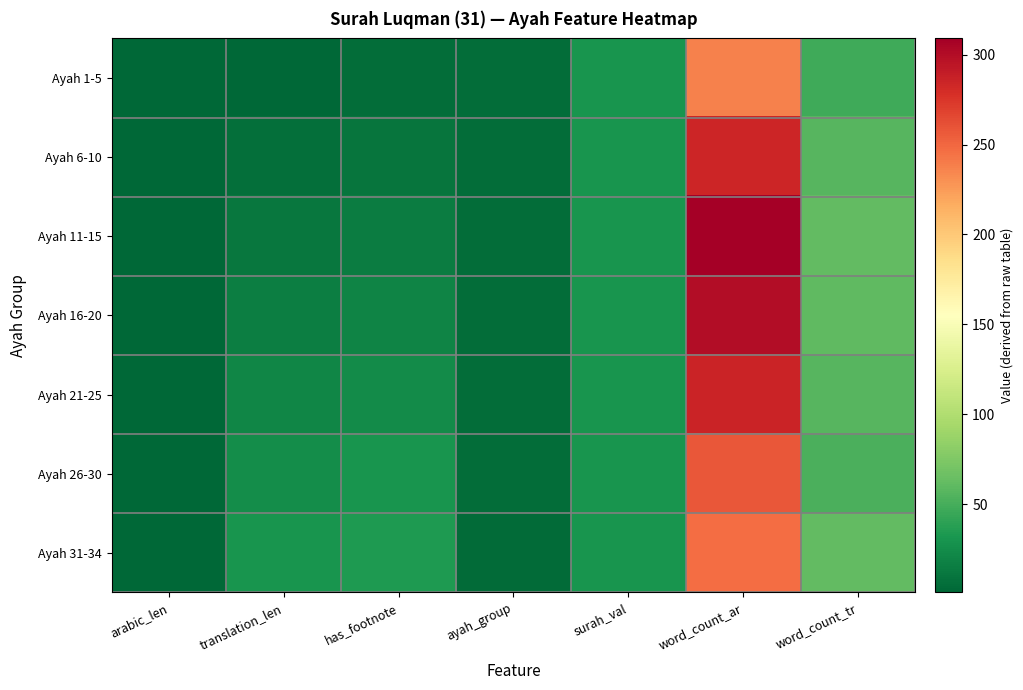

Reading left to right, extract all data points from this chart.

Ayah 1-5: arabic_len=1.8	translation_len=1.0	has_footnote=5.0	ayah_group=5.0	surah_val=31.0	word_count_ar=238.0	word_count_tr=47.6
Ayah 6-10: arabic_len=2.0	translation_len=6.0	has_footnote=10.0	ayah_group=5.0	surah_val=31.0	word_count_ar=284.0	word_count_tr=56.8
Ayah 11-15: arabic_len=2.0	translation_len=11.0	has_footnote=15.0	ayah_group=5.0	surah_val=31.0	word_count_ar=309.0	word_count_tr=61.8
Ayah 16-20: arabic_len=2.0	translation_len=16.0	has_footnote=20.0	ayah_group=5.0	surah_val=31.0	word_count_ar=300.0	word_count_tr=60.0
Ayah 21-25: arabic_len=2.0	translation_len=21.0	has_footnote=25.0	ayah_group=5.0	surah_val=31.0	word_count_ar=285.0	word_count_tr=57.0
Ayah 26-30: arabic_len=2.0	translation_len=26.0	has_footnote=30.0	ayah_group=5.0	surah_val=31.0	word_count_ar=258.0	word_count_tr=51.6
Ayah 31-34: arabic_len=2.0	translation_len=31.0	has_footnote=34.0	ayah_group=4.0	surah_val=31.0	word_count_ar=247.0	word_count_tr=61.8